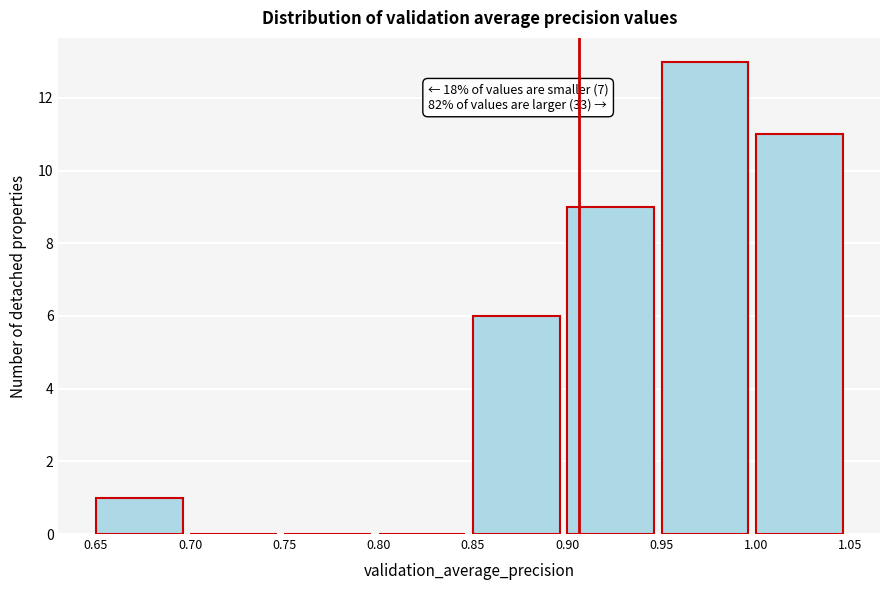

Over which range of the x-axis is the bar tallest?

0.95 to 1.00